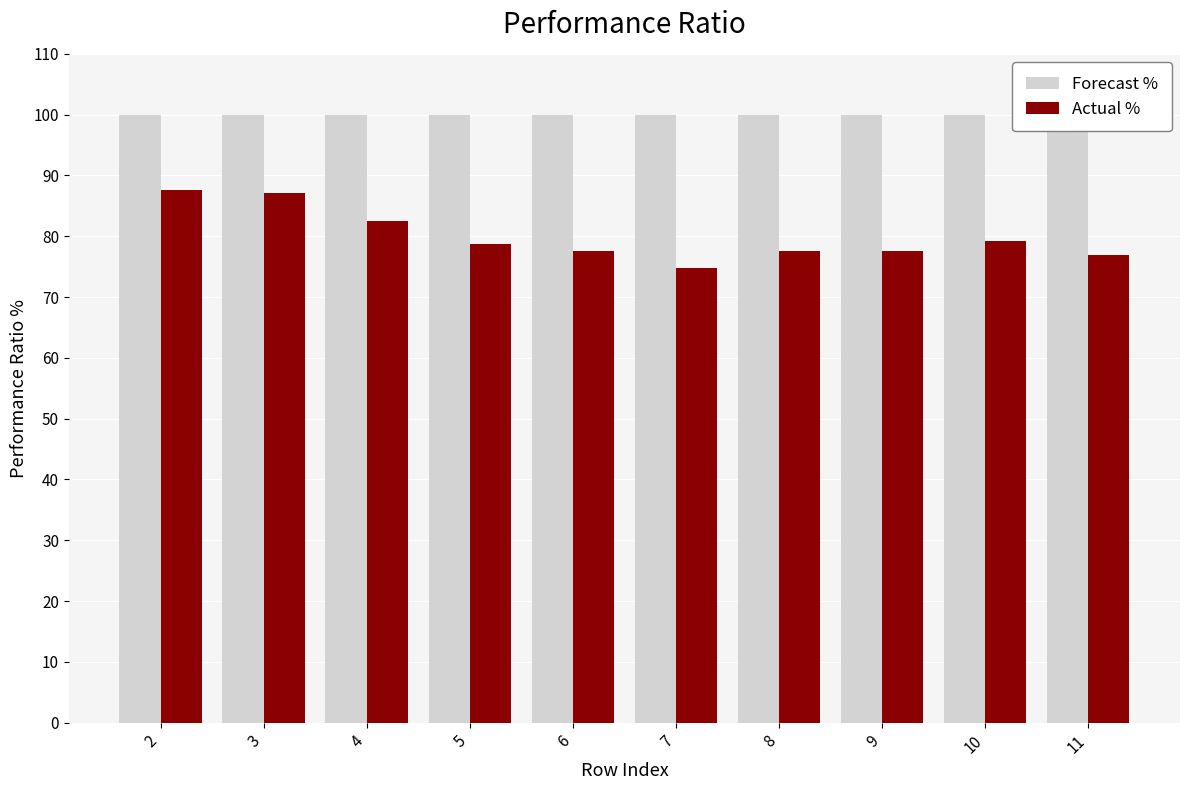

True or false: Forecast % has a value of 44.7 at 11.

False